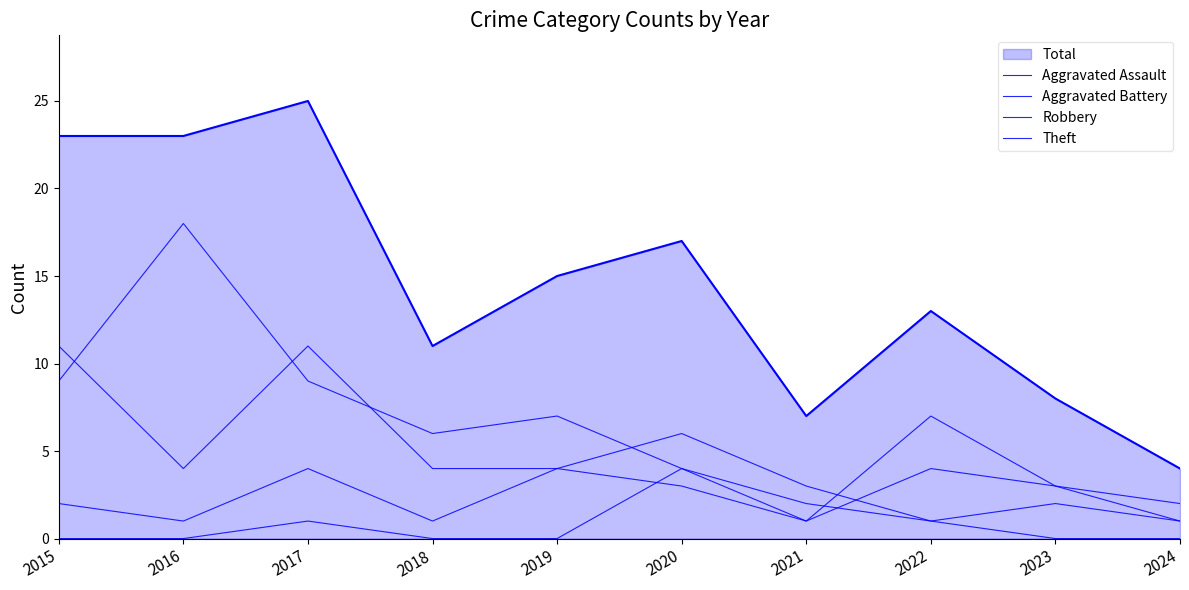

Rank the series by their maximum value, from lowest to highest.

Aggravated Assault, Aggravated Battery, Robbery, Theft